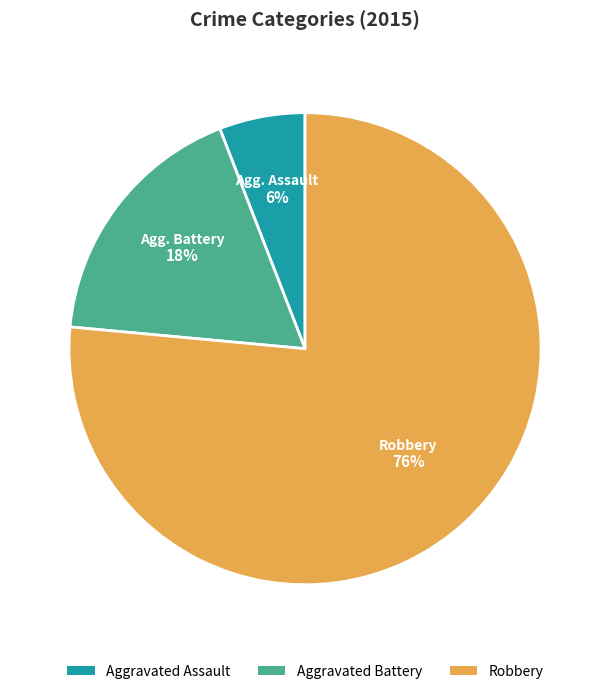

To the nearest percent, what percentage of the pie is Robbery?

76%